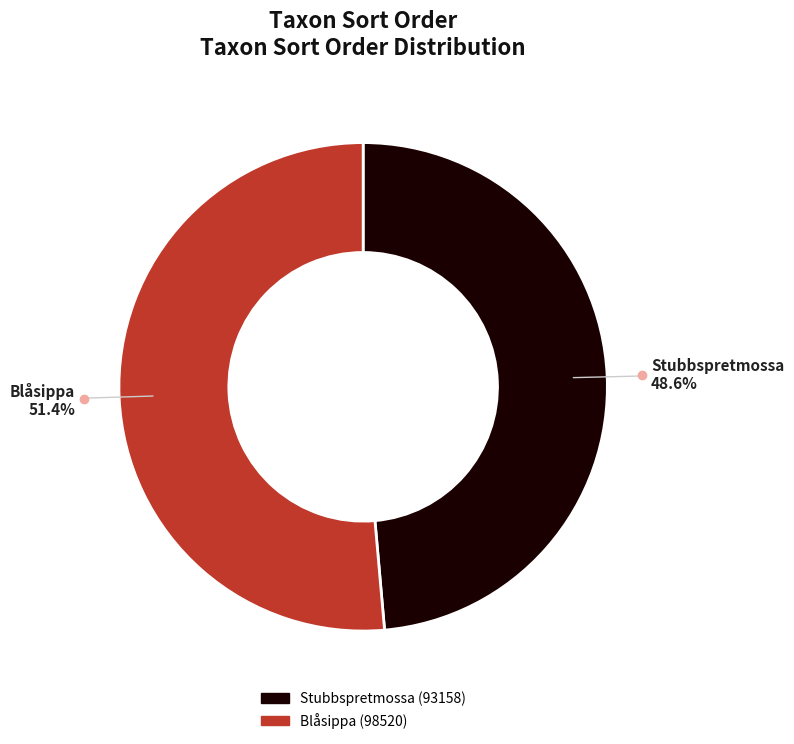

Does any single category account for the majority?

Yes